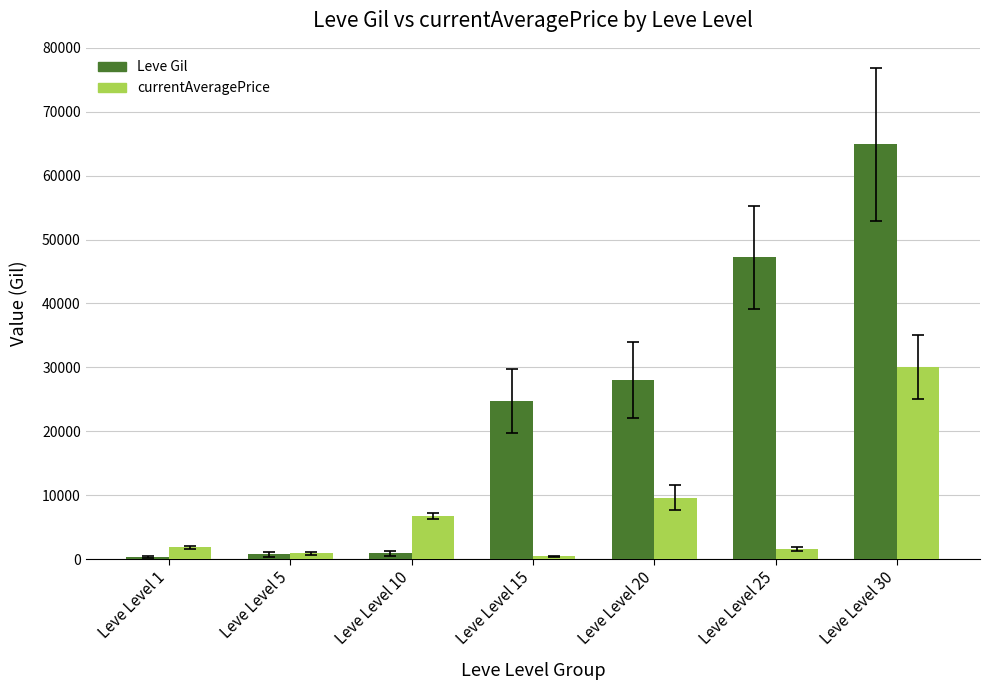

What is the sum of the Leve Gil values at Leve Level 15 and Leve Level 5?

25580